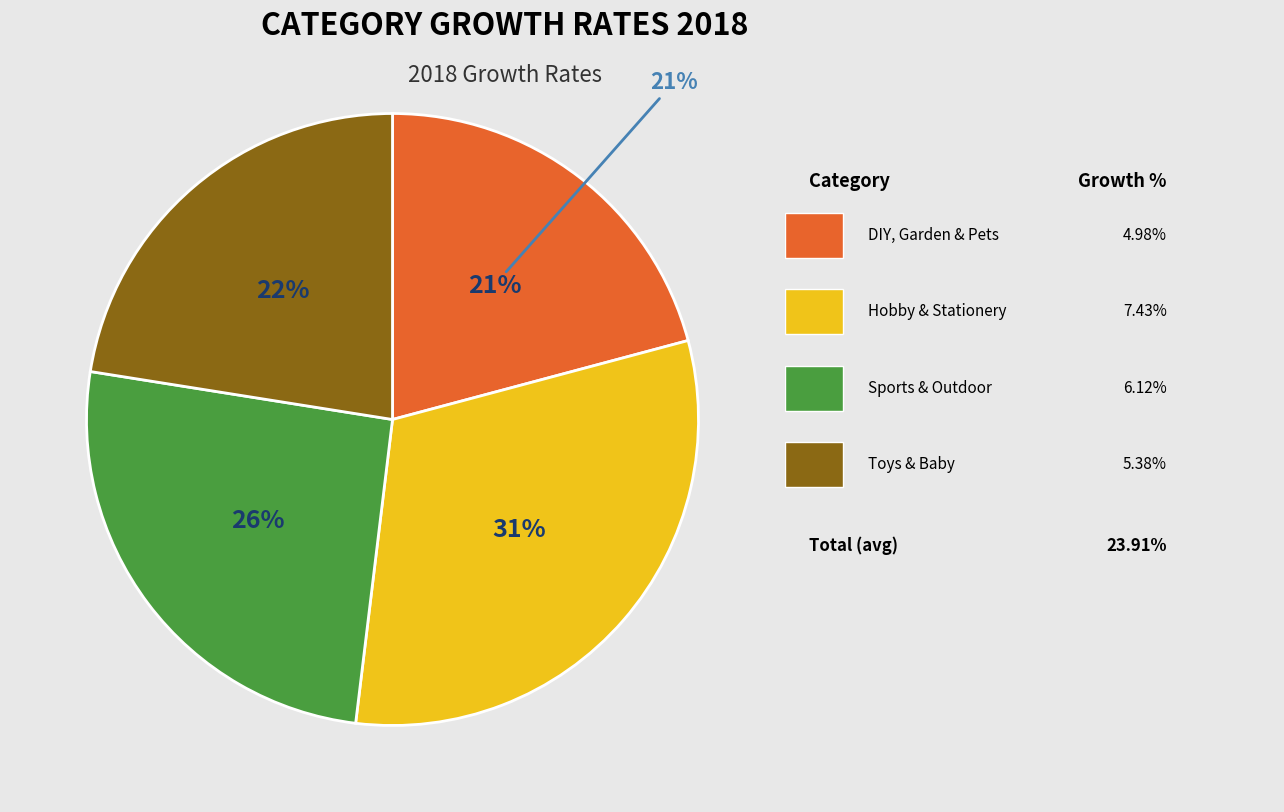

Approximately how many times larger is the value at DIY, Garden & Pets compared to Hobby & Stationery?

0.7